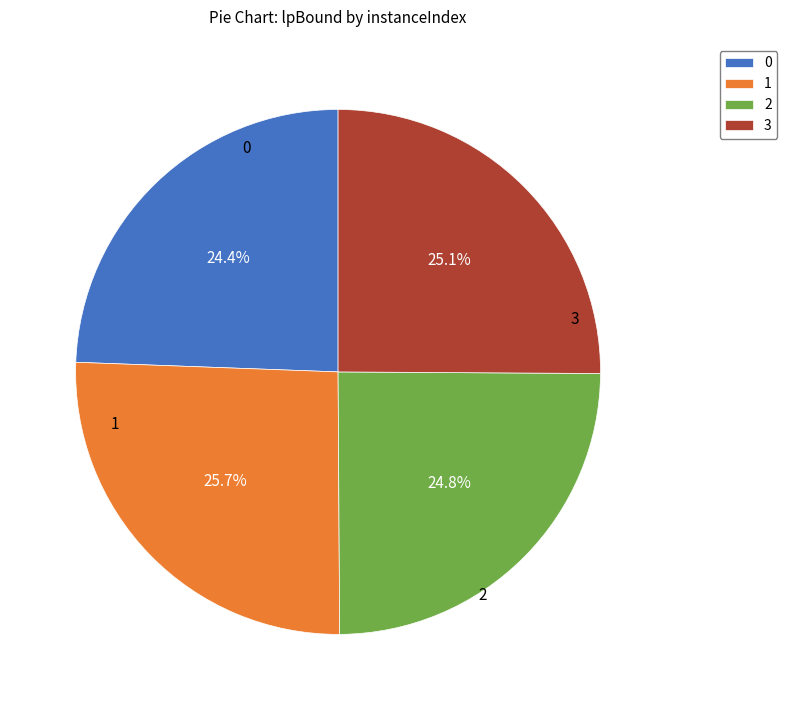

Is there any slice that represents more than half of the pie?

No